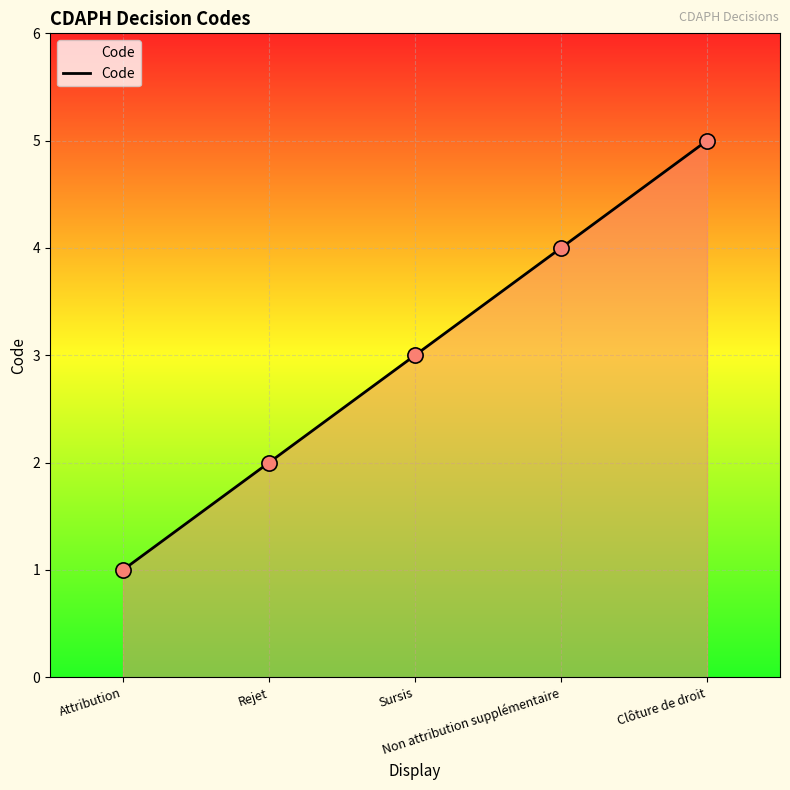

What is the ratio of the value at Non attribution supplémentaire to the value at Sursis?

1.3